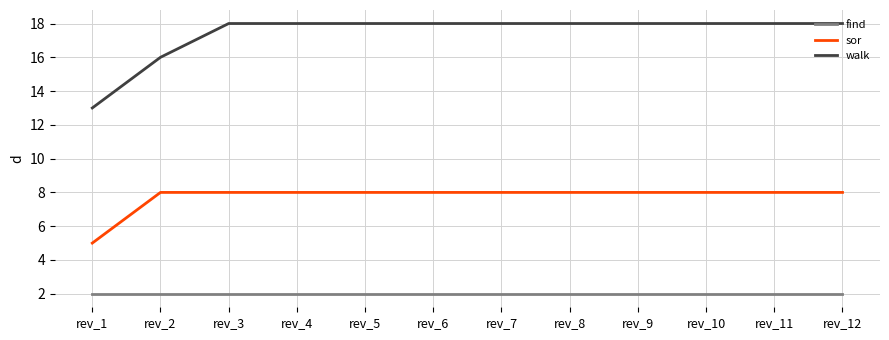

What is the difference between the highest and lowest values at rev_12?

16